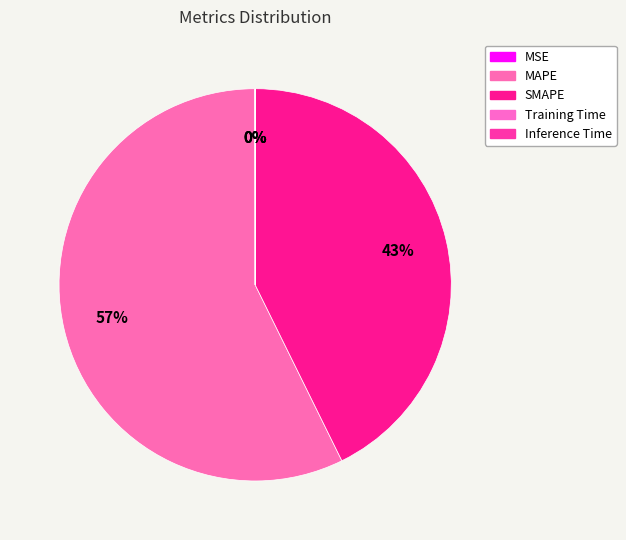

How many slices are in this pie chart?

5